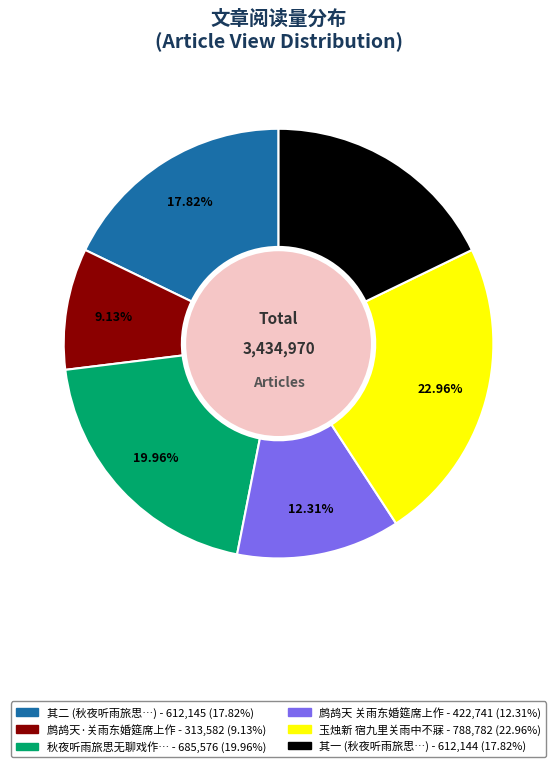

Does any single category account for the majority?

No